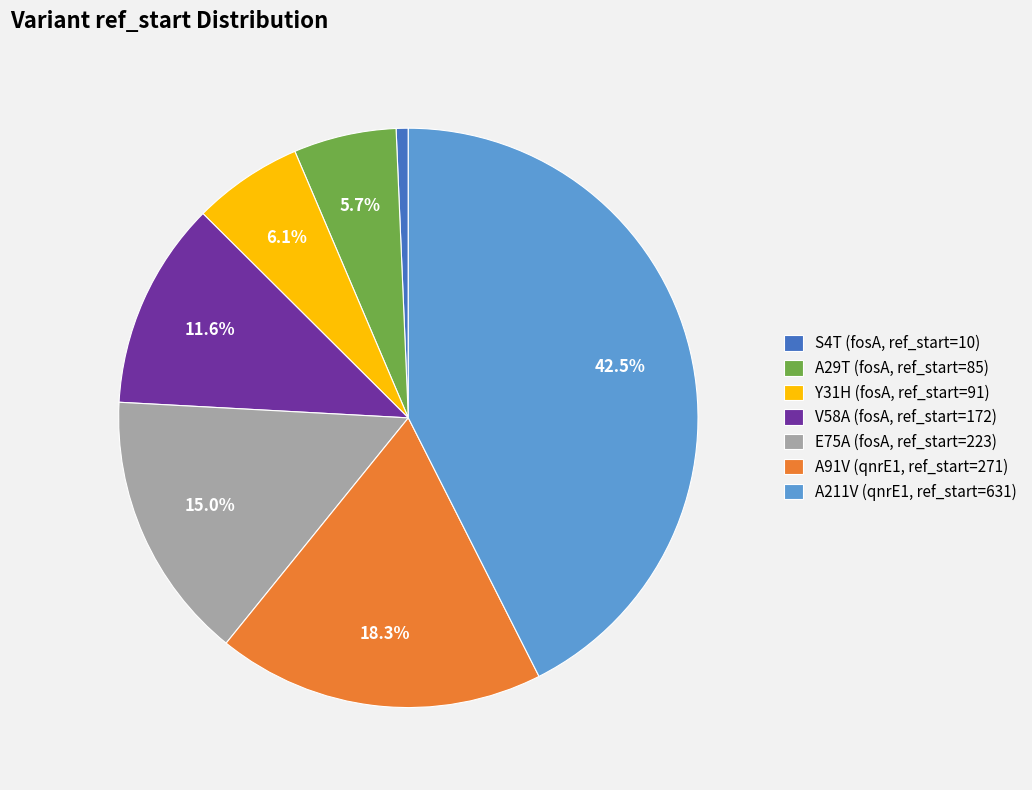

To the nearest percent, what is the difference between the largest and smallest slice percentages?

42%